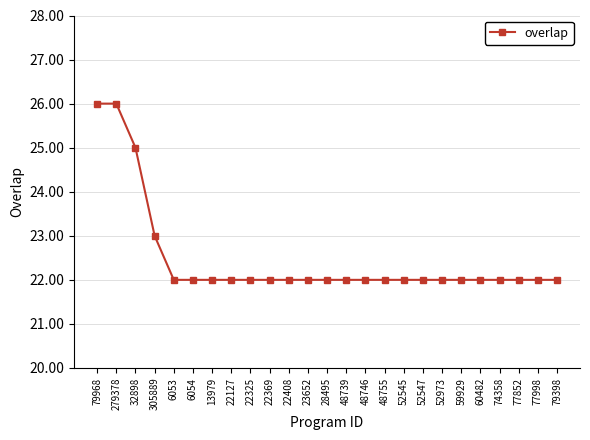

What is the value of the 11th point from the left?

22